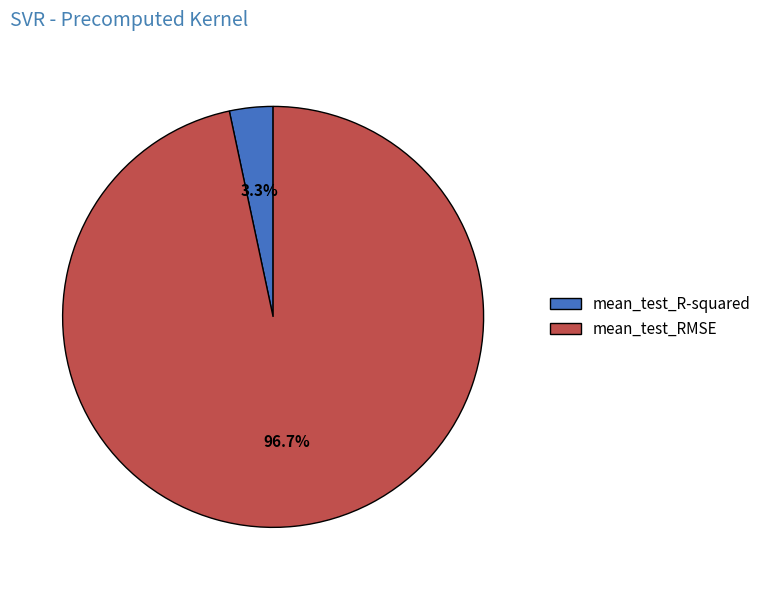

The mean_test_R-squared slice represents 16% of the pie. True or false?

False